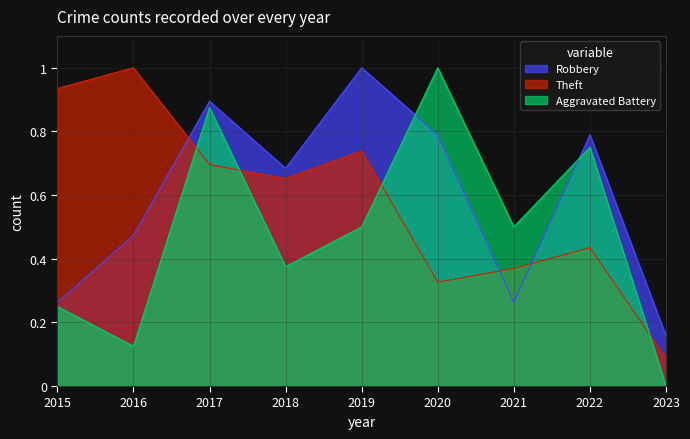

The Robbery series shows 1.6 at 2019. True or false?

False